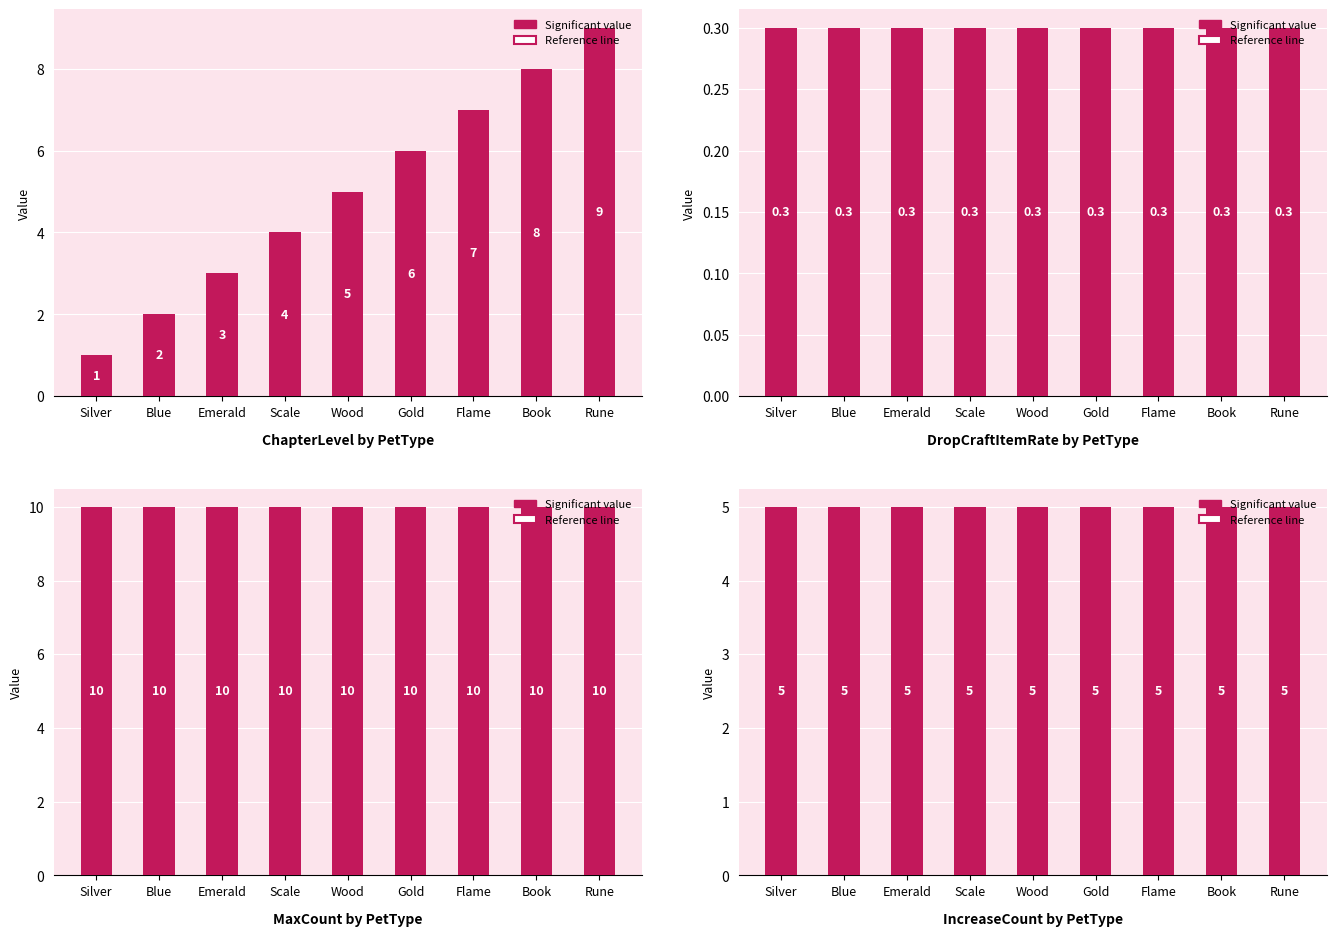

Reading left to right, extract all data points from this chart.

ChapterLevel: 1.0	2.0	3.0	4.0	5.0	6.0	7.0	8.0	9.0
DropCraftItemRate: 0.3	0.3	0.3	0.3	0.3	0.3	0.3	0.3	0.3
MaxCount: 10.0	10.0	10.0	10.0	10.0	10.0	10.0	10.0	10.0
IncreaseCount: 5.0	5.0	5.0	5.0	5.0	5.0	5.0	5.0	5.0